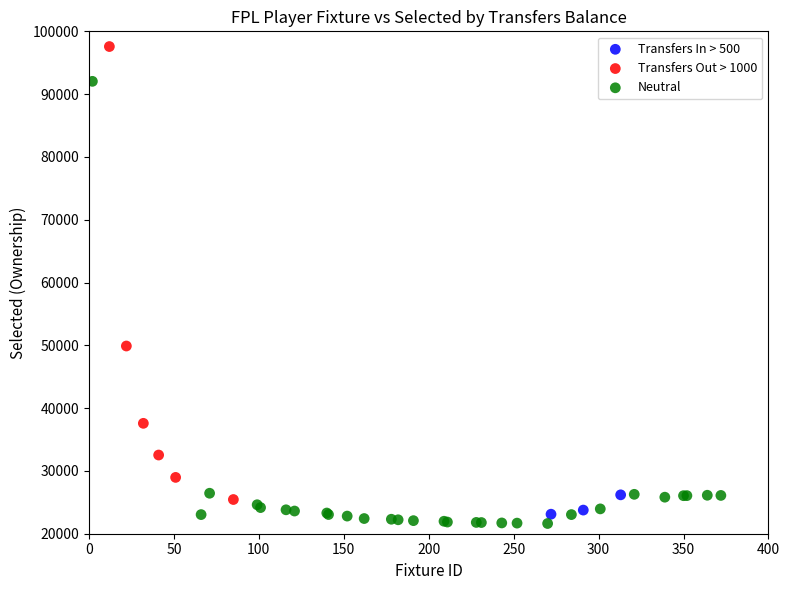

What are all the series names shown in the legend?

Transfers In > 500, Transfers Out > 1000, Neutral